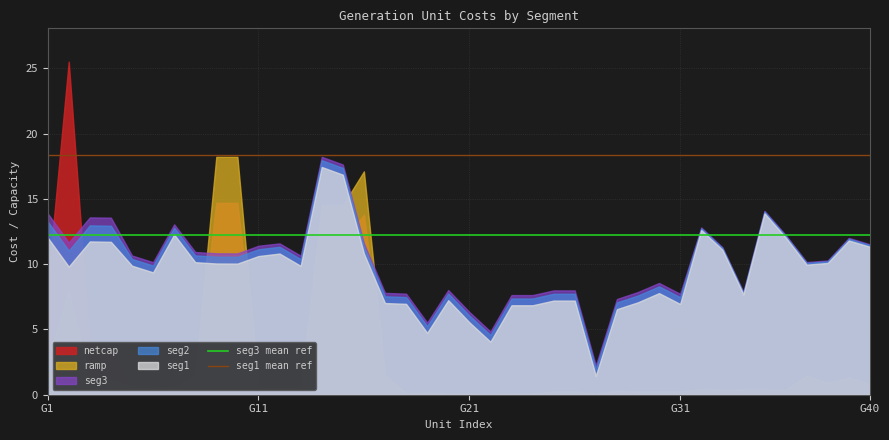

True or false: seg3 has a value of 9.3 at G21.

False